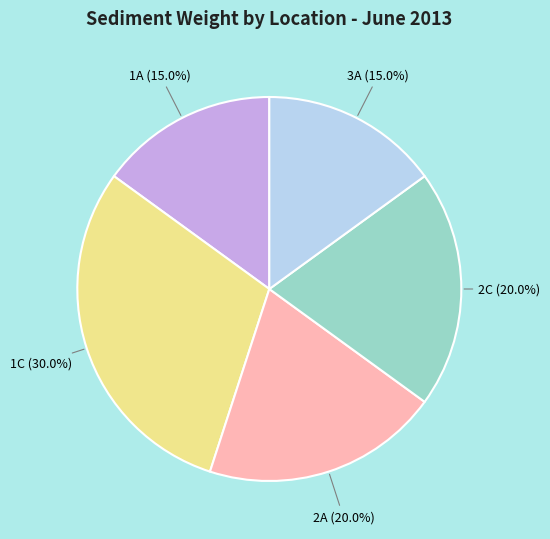

Does any single category account for the majority?

No